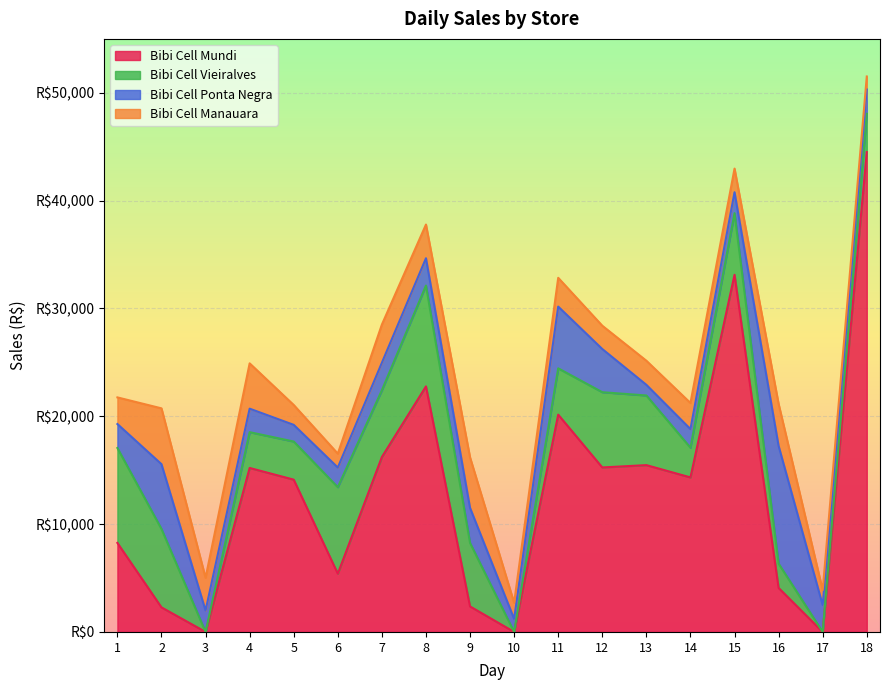

Between 2 and 6, which series saw the biggest shift?

Bibi Cell Ponta Negra